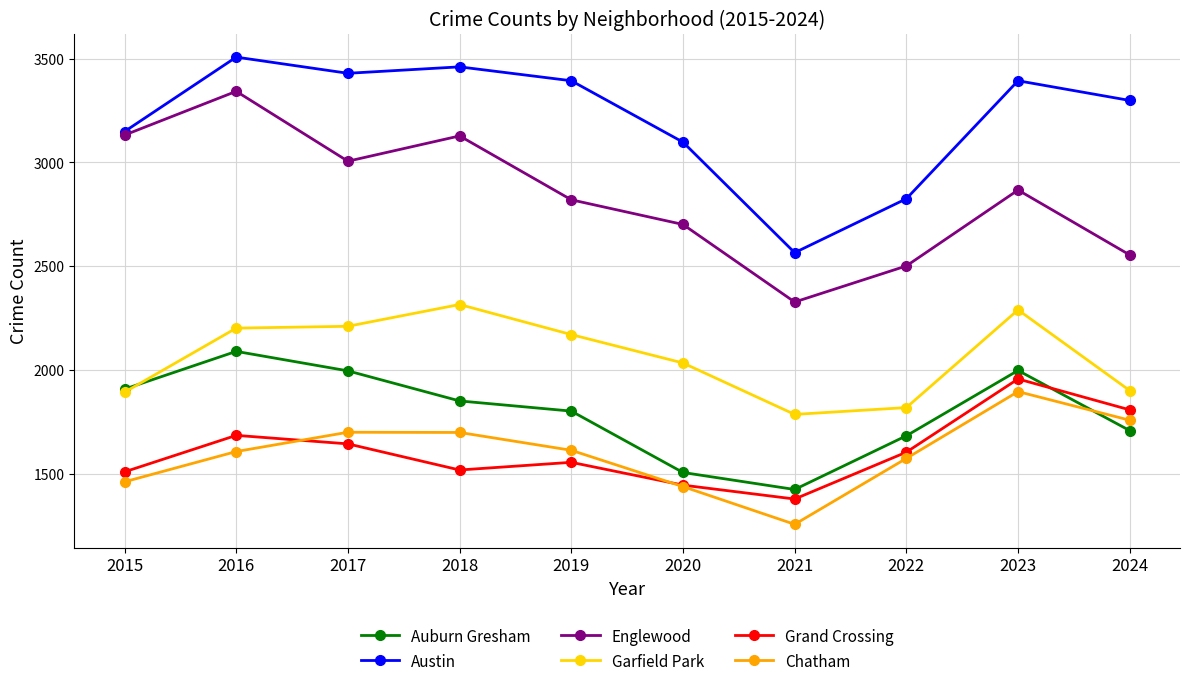

What is the total value across all series at 2016?

14431